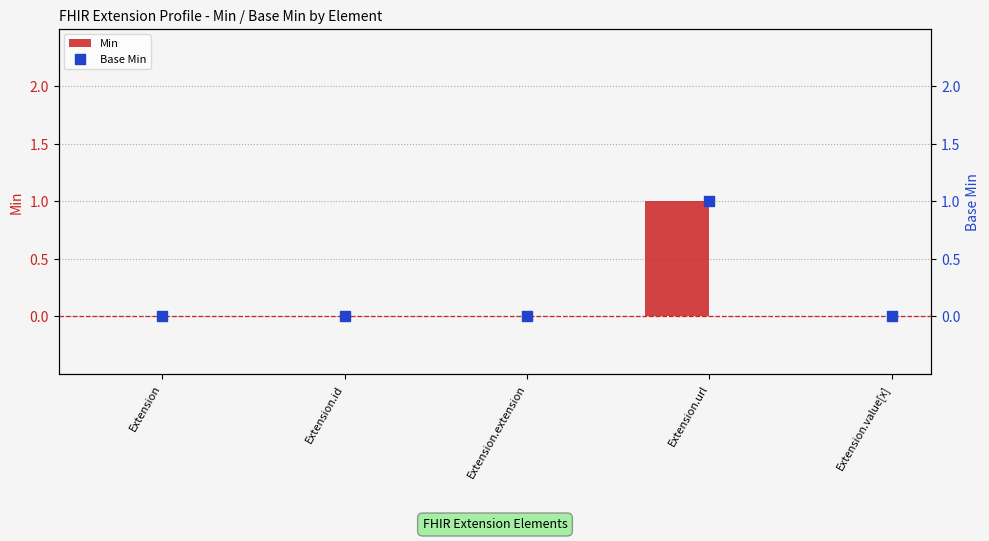

Which series has the largest Y range (max minus min)?

Min